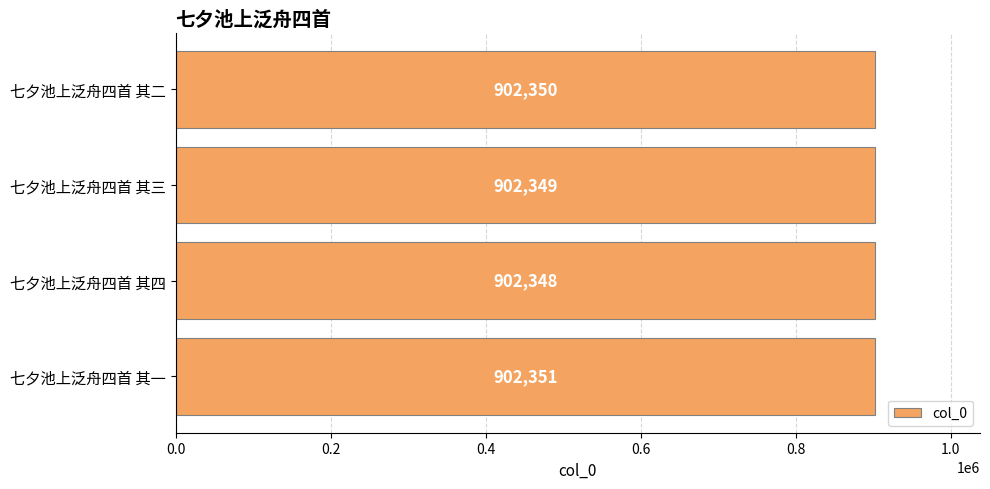

Which label corresponds to the smallest value in the chart?

七夕池上泛舟四首 其四